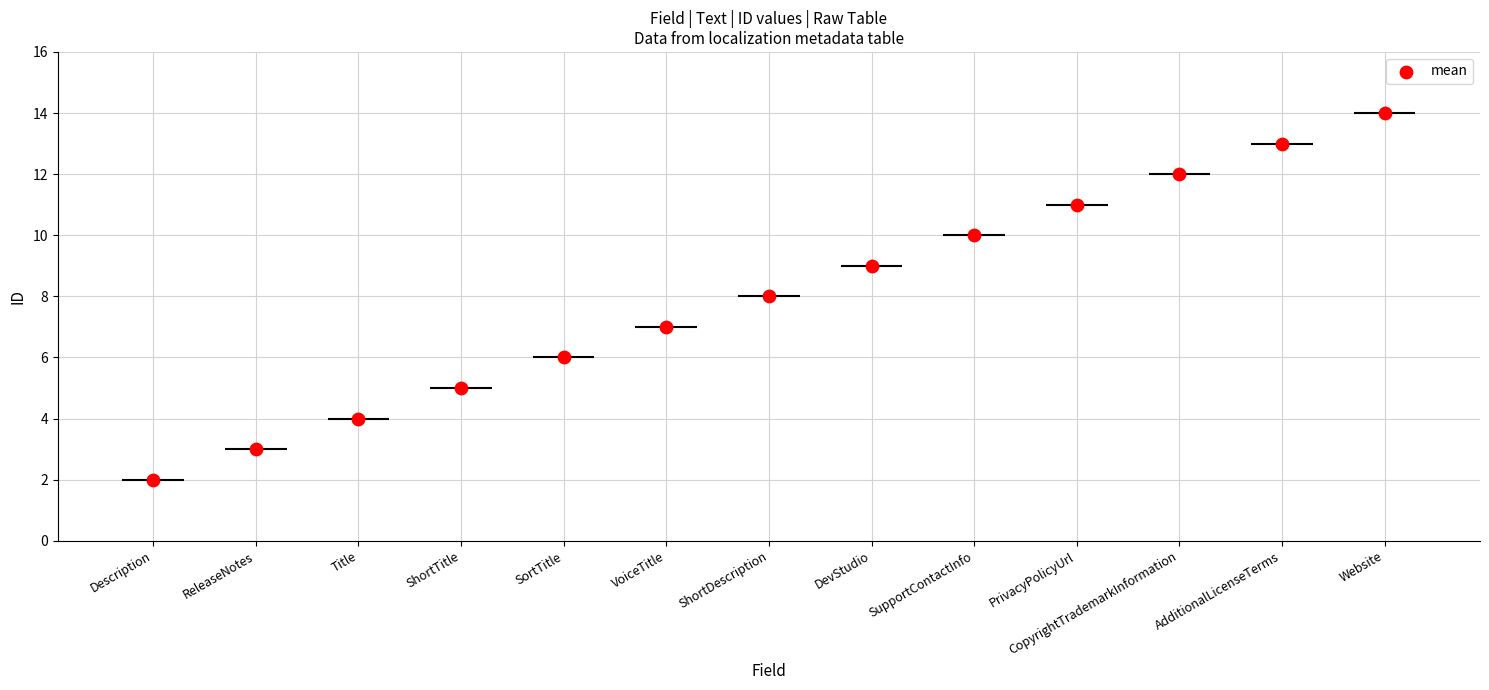

What is the change in value from ShortTitle to CopyrightTrademarkInformation?

+7